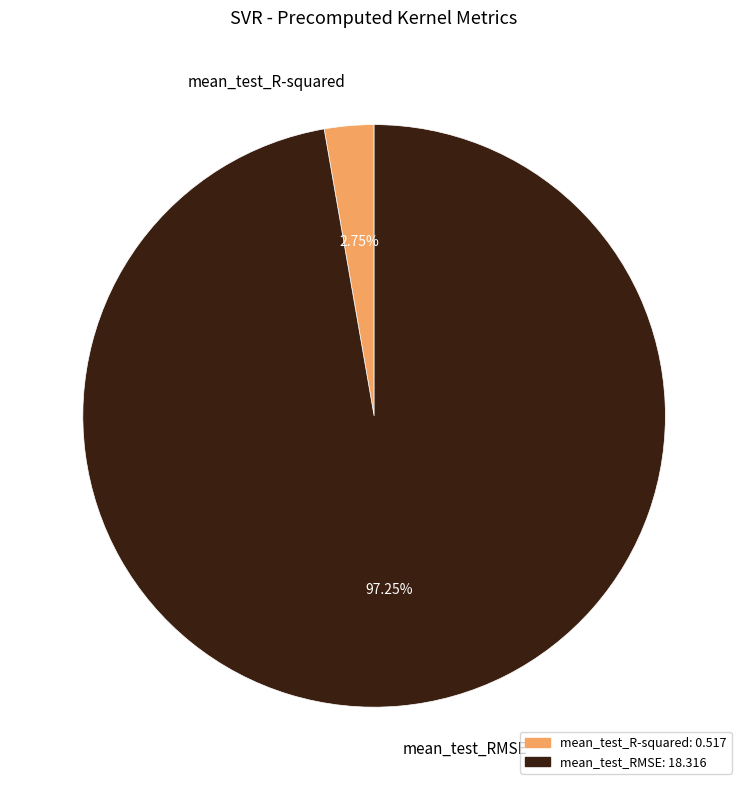

Rank the categories by value from highest to lowest.

mean_test_RMSE, mean_test_R-squared